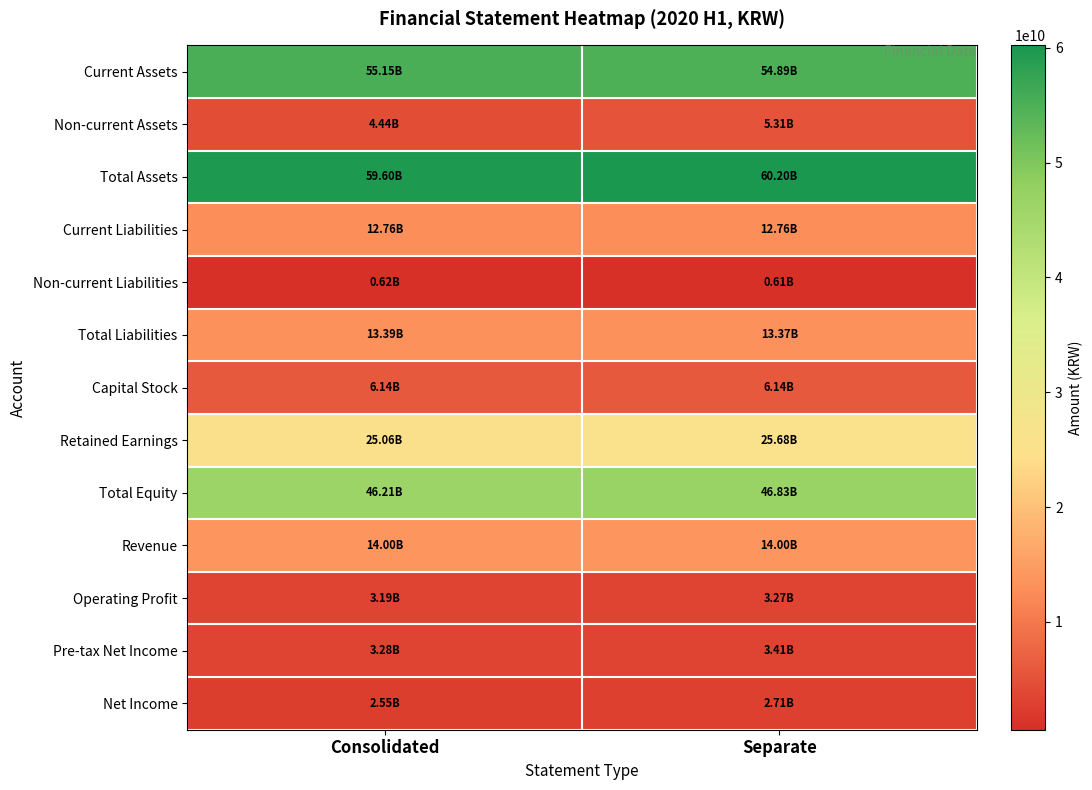

Which series has the largest total across all categories?

Total Assets